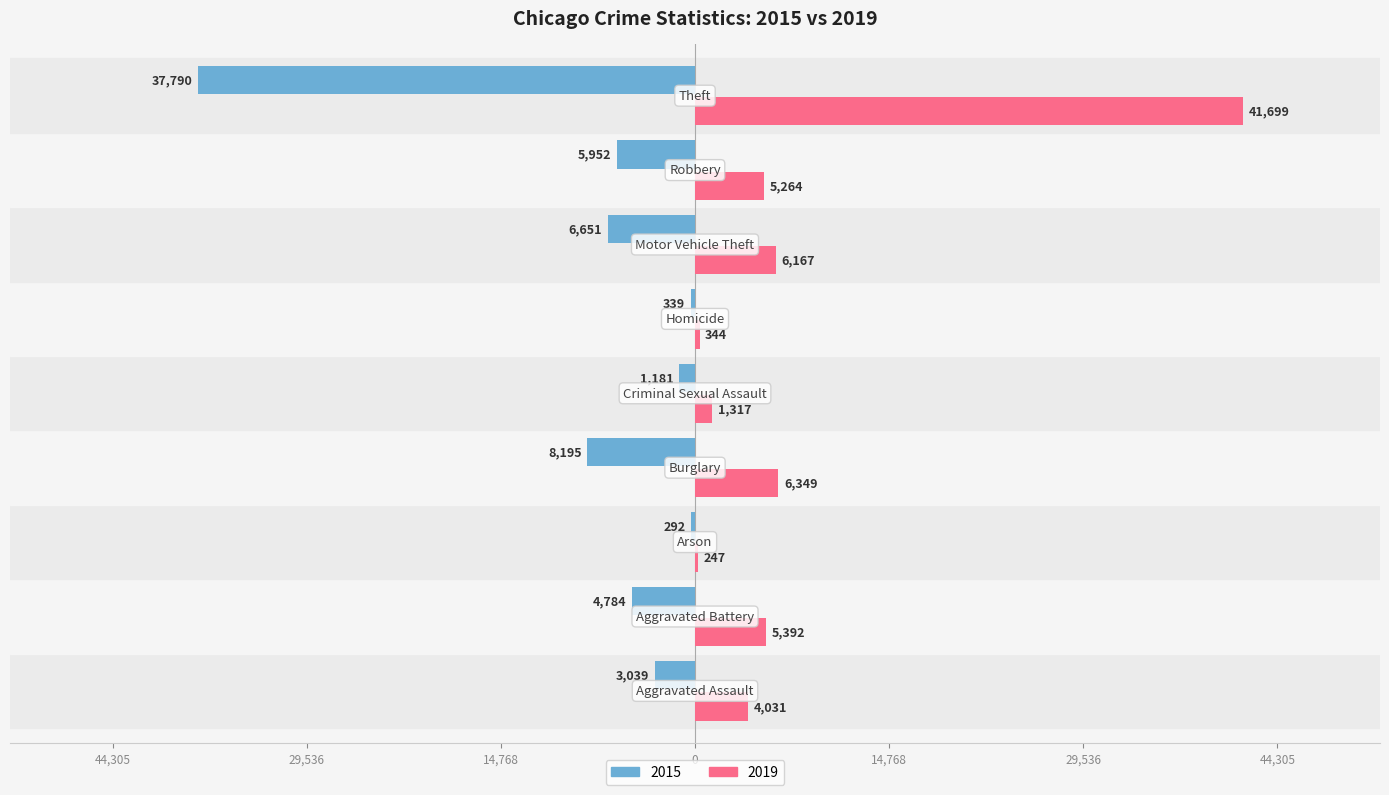

What are all the series names shown in the legend?

2015, 2019